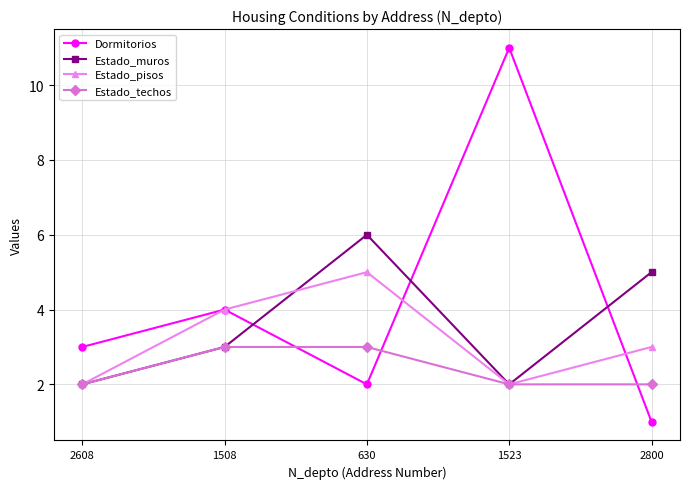

True or false: Dormitorios and Estado_techos cross at least once.

True